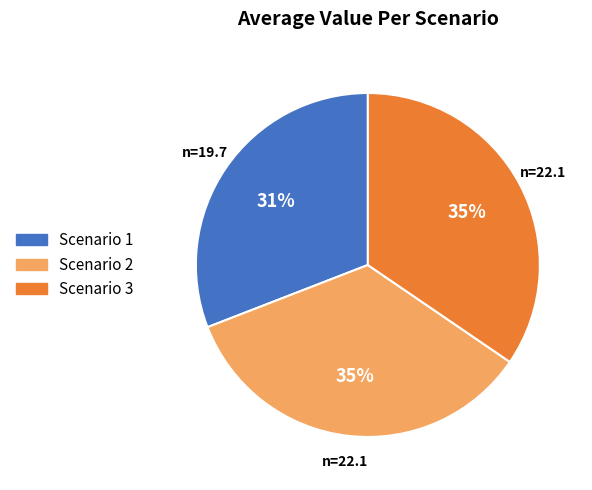

To the nearest percent, what portion does Scenario 2 represent?

35%